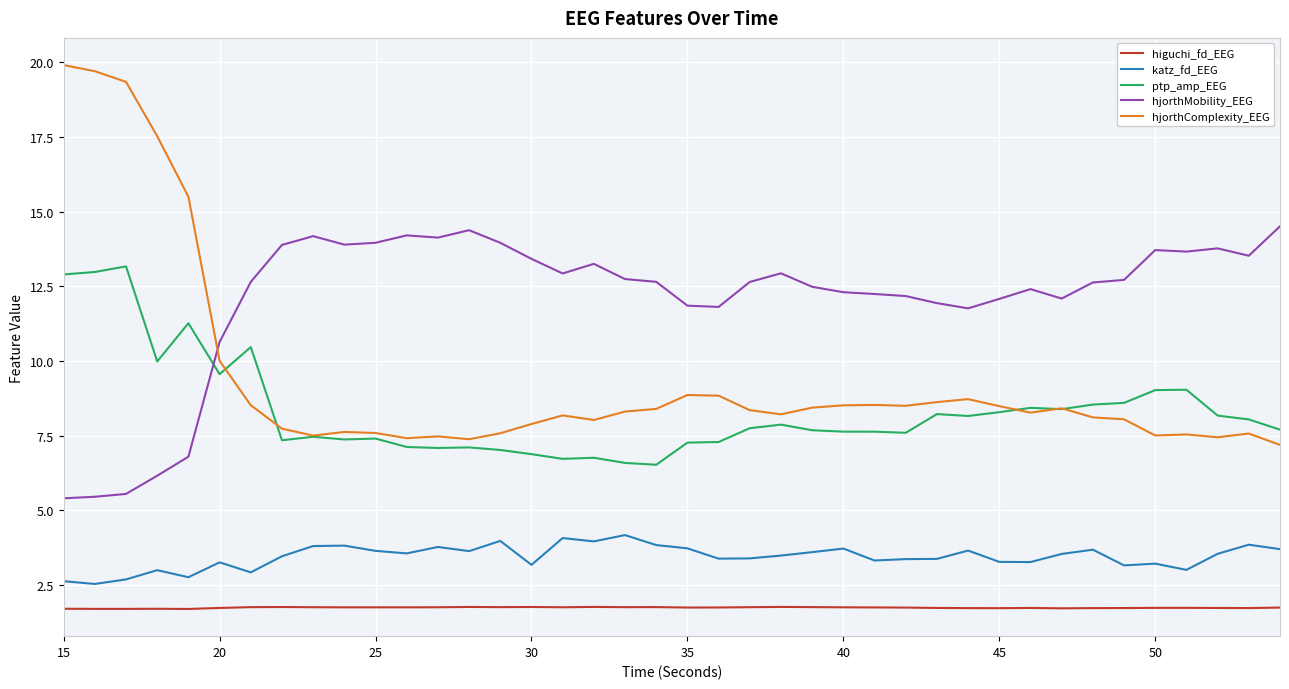

Count the number of categories in the chart.

40